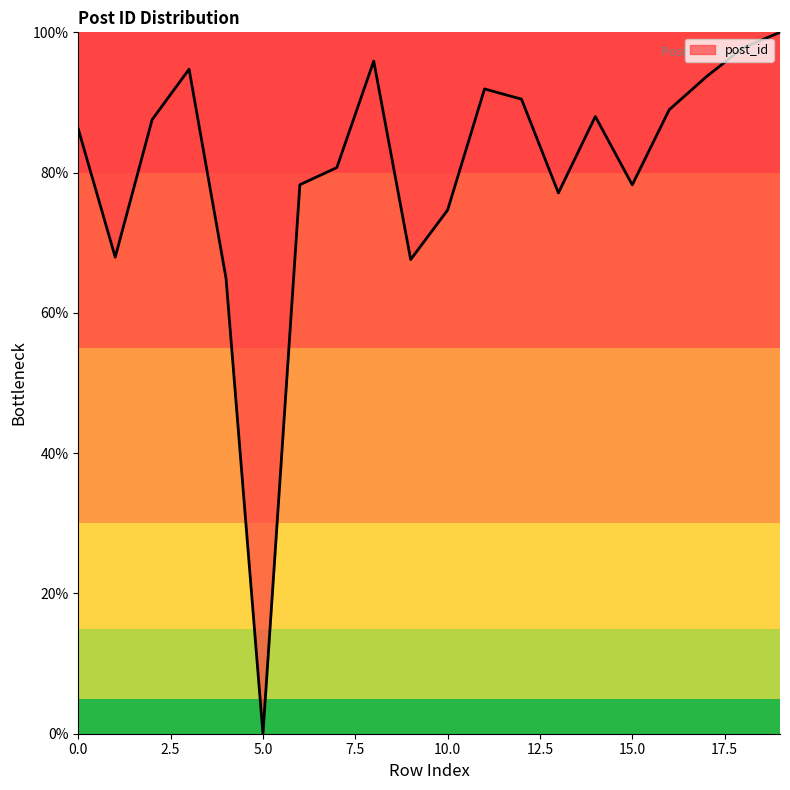

What is the greatest value displayed?

100.0